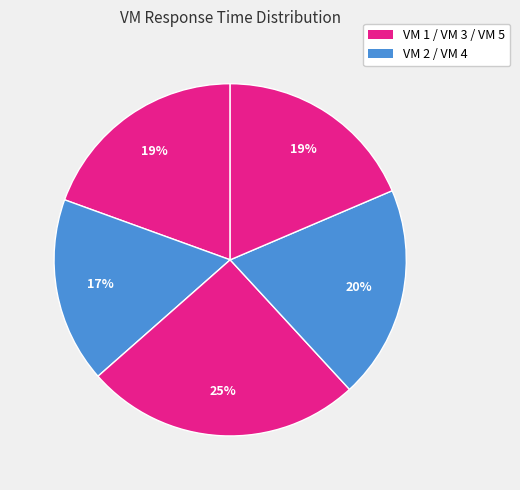

Count the number of slices in the pie.

5